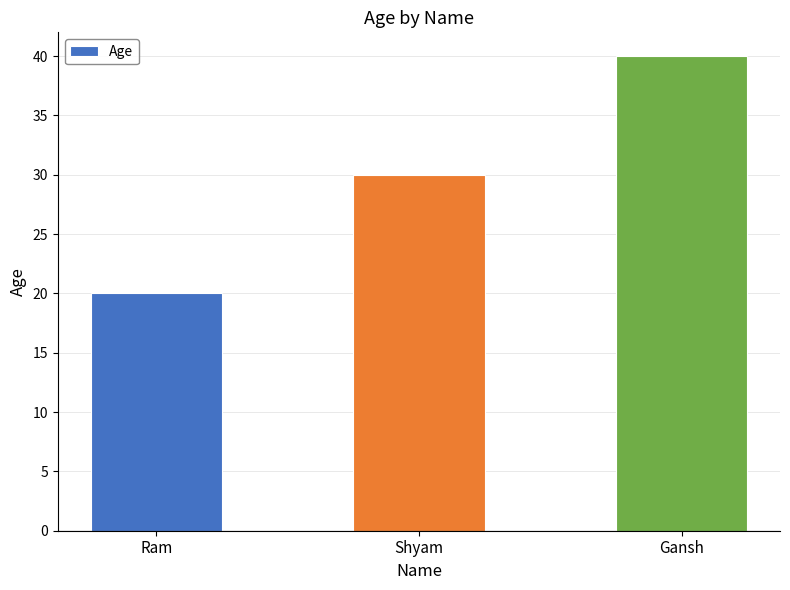

Between Gansh and Ram, which is larger?

Gansh